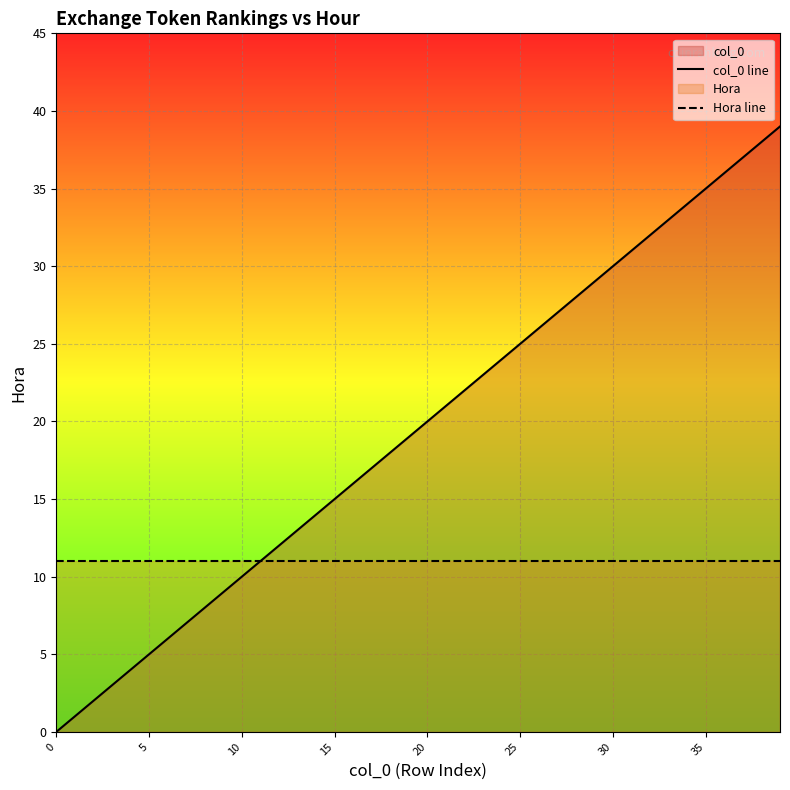

List the series in order of their peak value, highest first.

col_0 line, Hora line